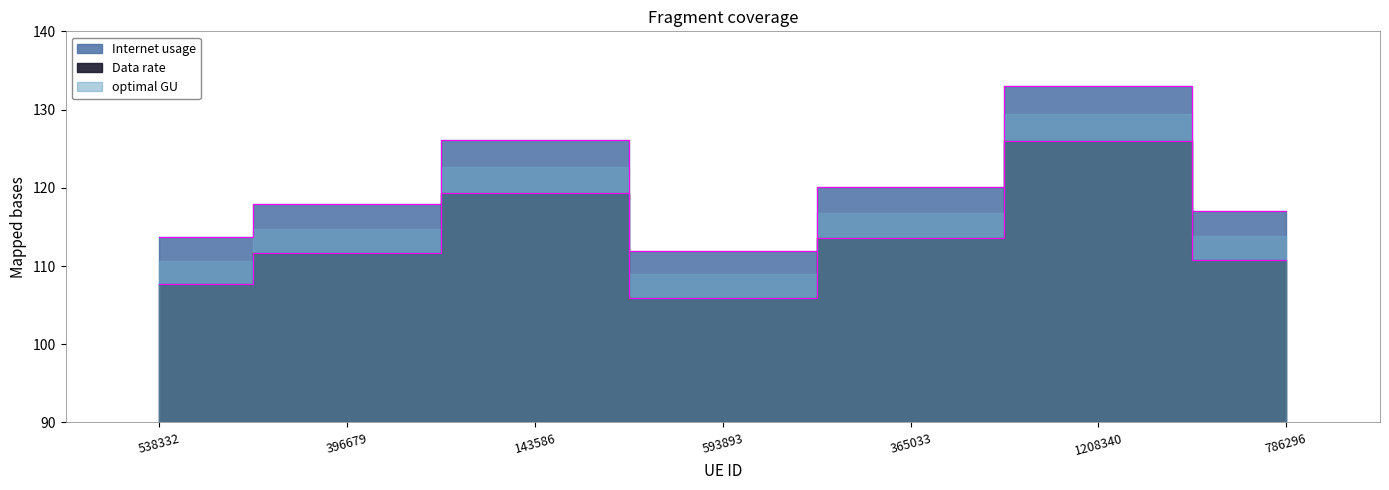

What is the label of the 2nd point from the right?

1208340